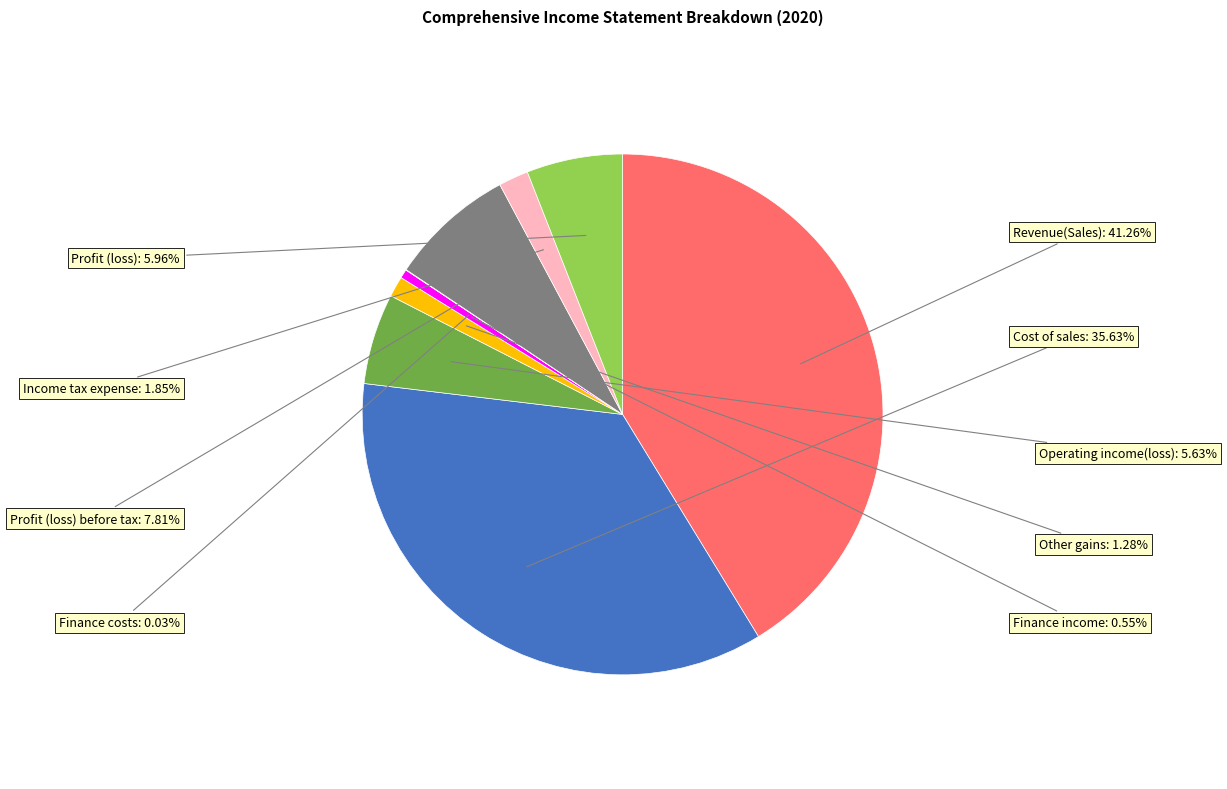

Is there a majority slice in this chart?

No